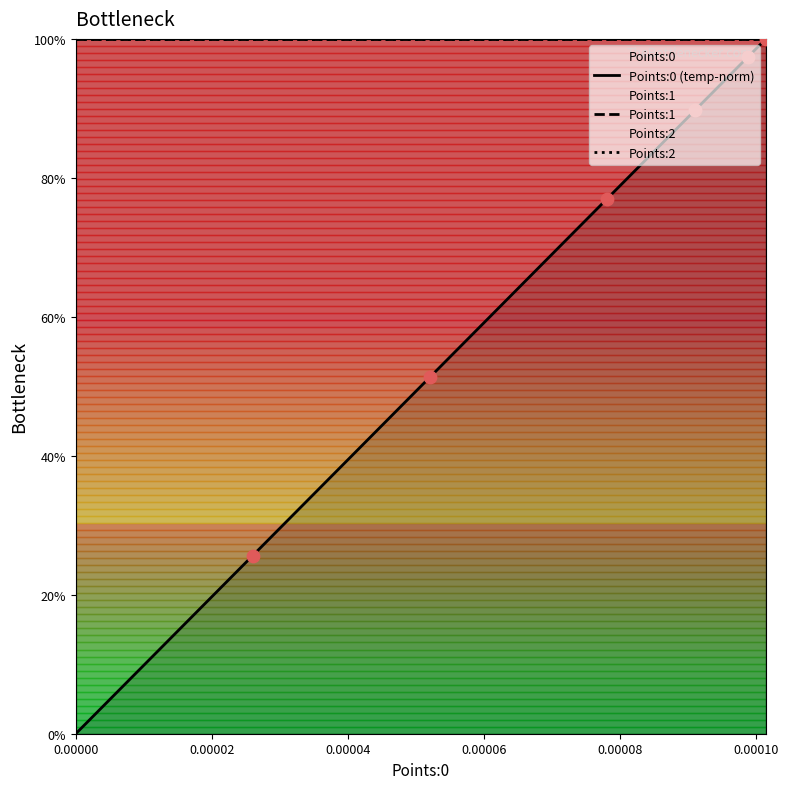

Which series reaches the minimum Y coordinate?

Points:0 (temp-norm)